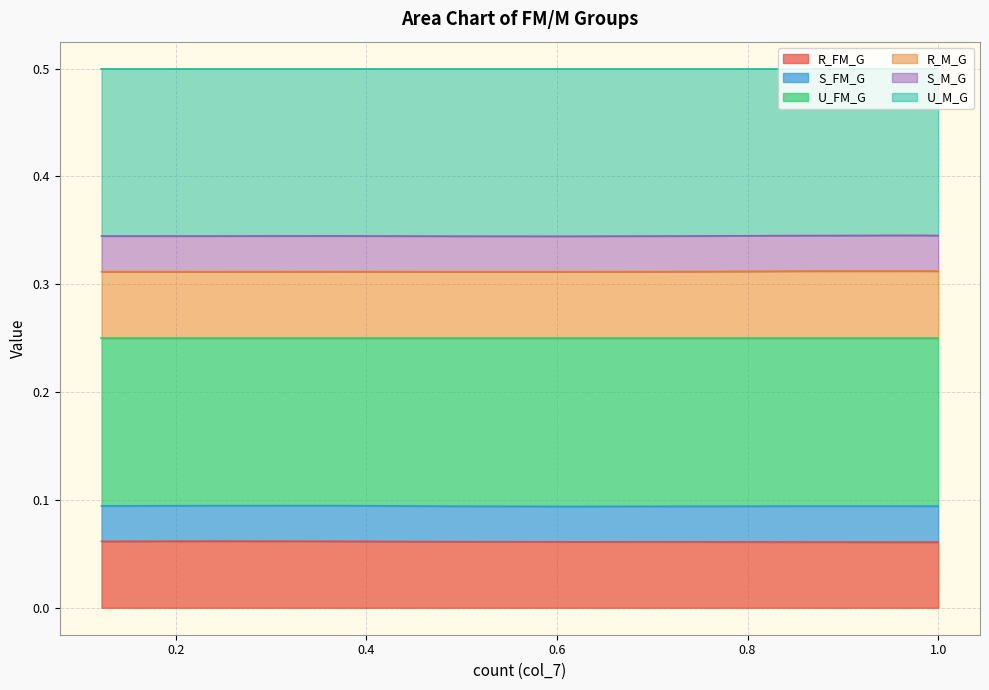

Does the chart display data point markers on the line(s)?

No